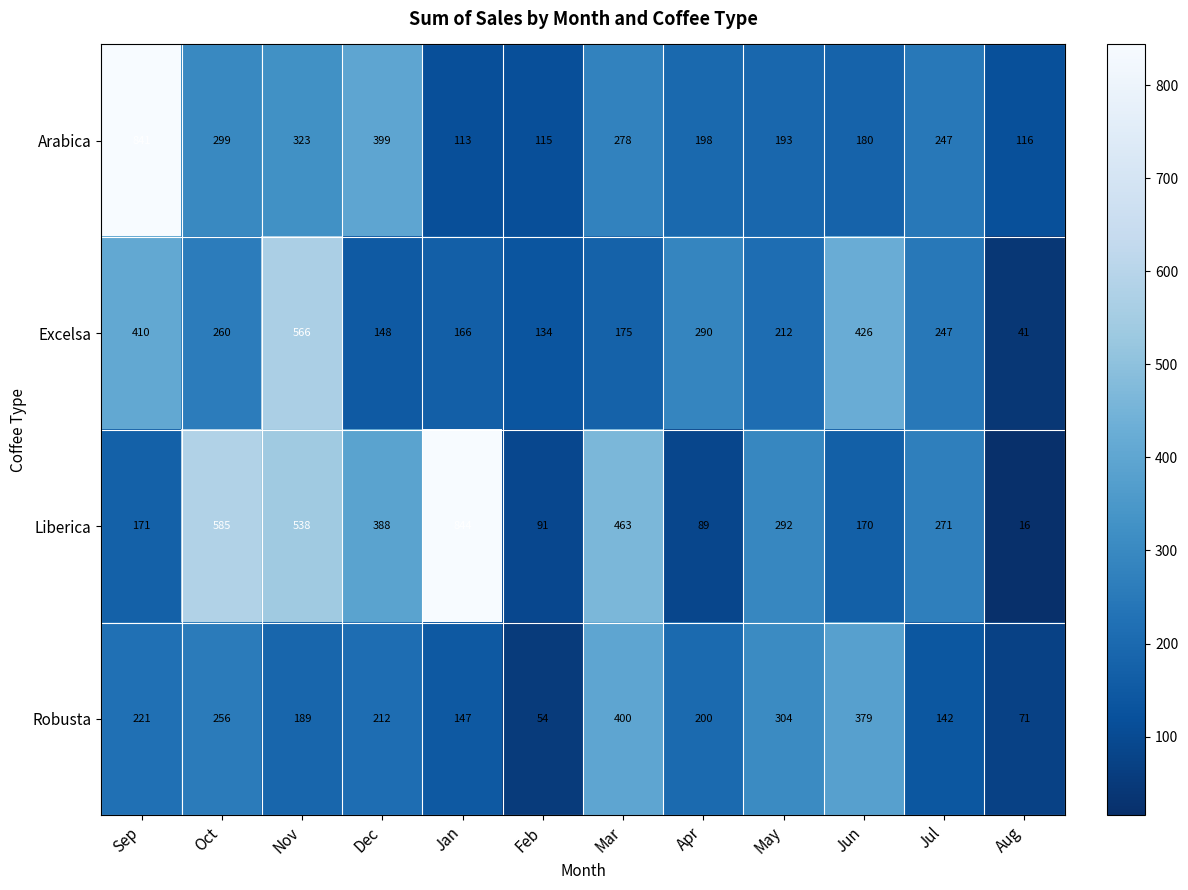

What is the sum of all Arabica values?

3302